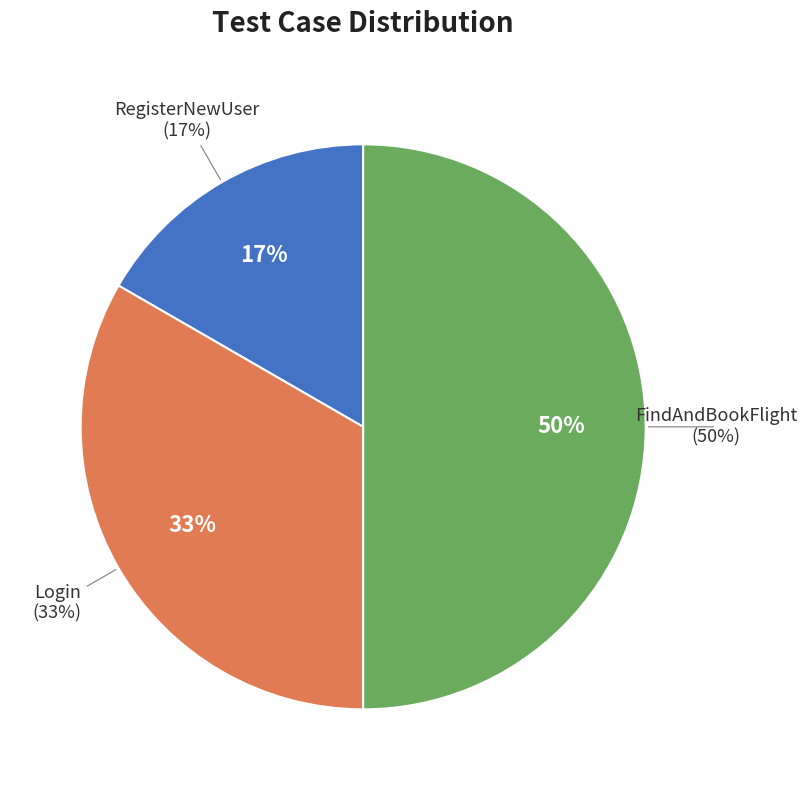

What is the total percentage of Login and FindAndBookFlight?

83.3%